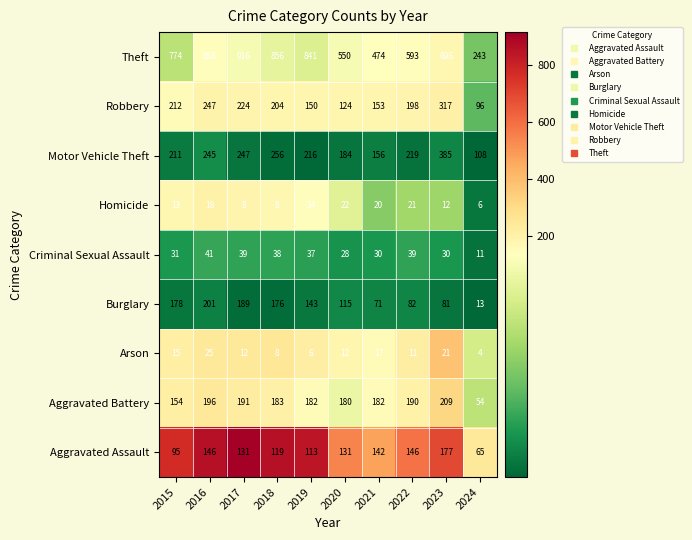

Which series has the widest spread of values?

Theft